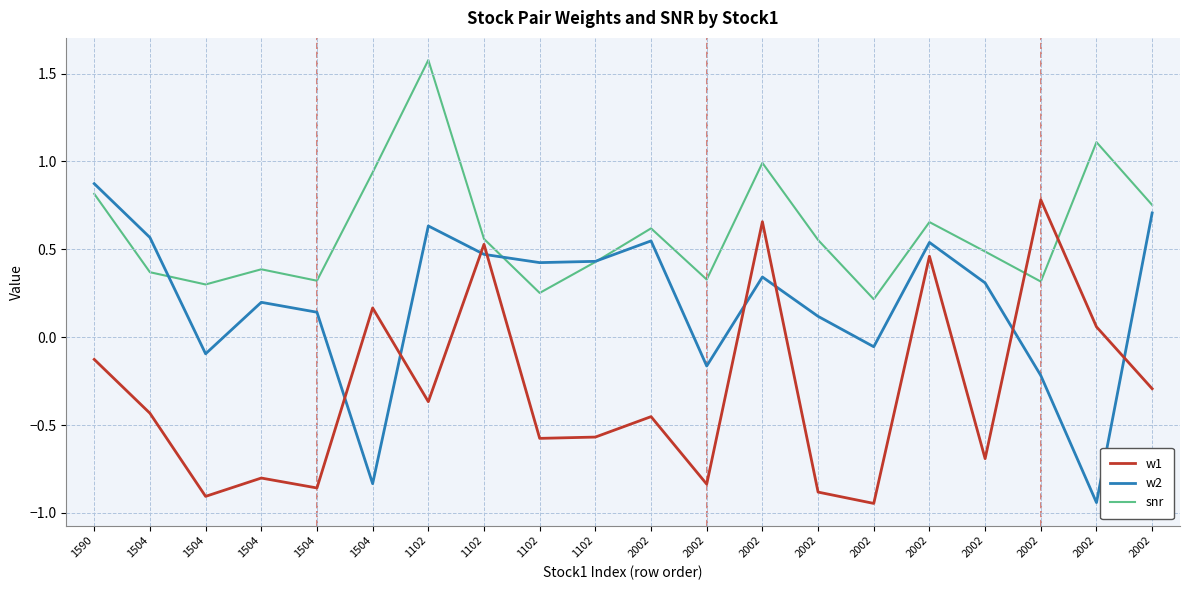

Which series has the largest range (max minus min)?

w2